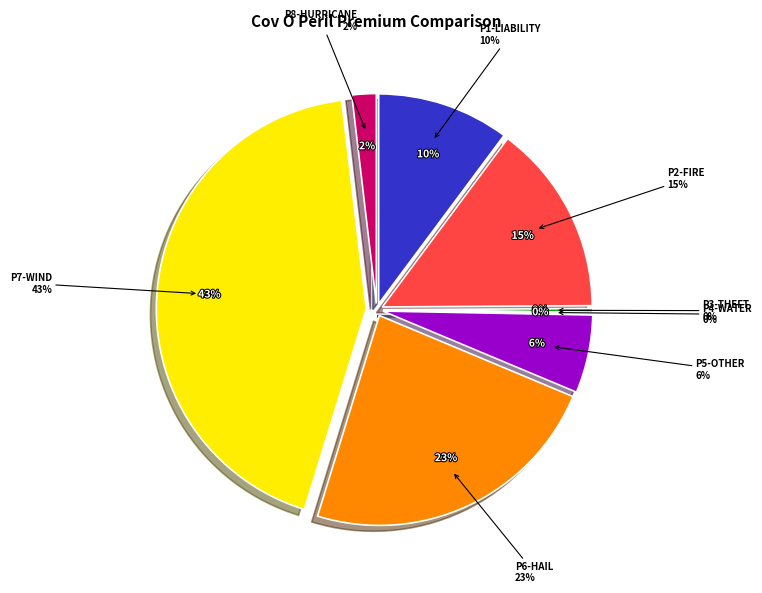

Is the sum of p2-fire and p8-Hurricane greater than half?

No